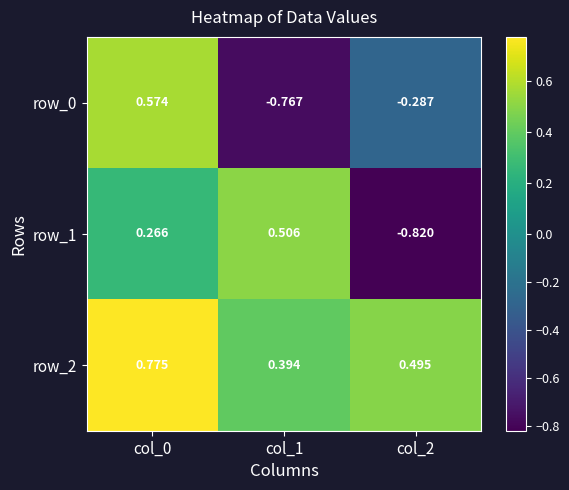

True or false: row_2 has a value of 1.3 at col_0.

False